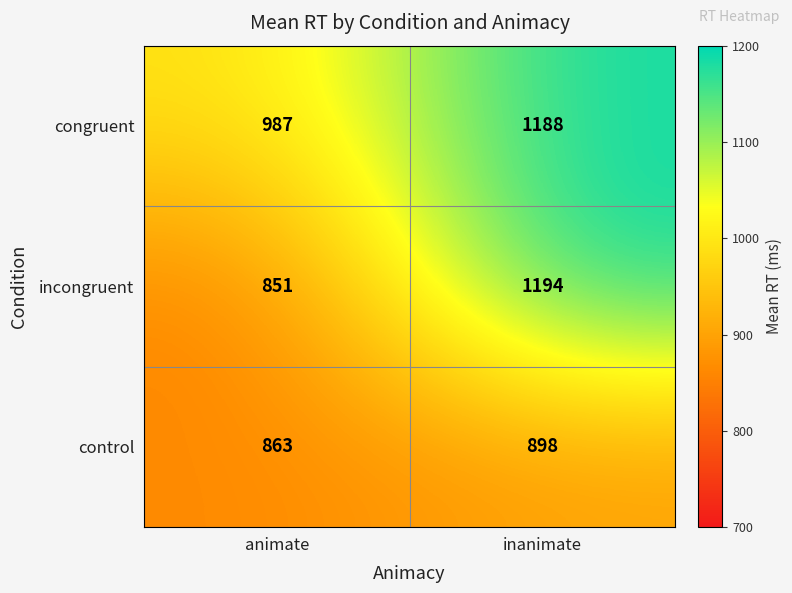

Reading left to right, what are all the values shown in this chart?

congruent: 987	1188
incongruent: 851	1194
control: 863	898